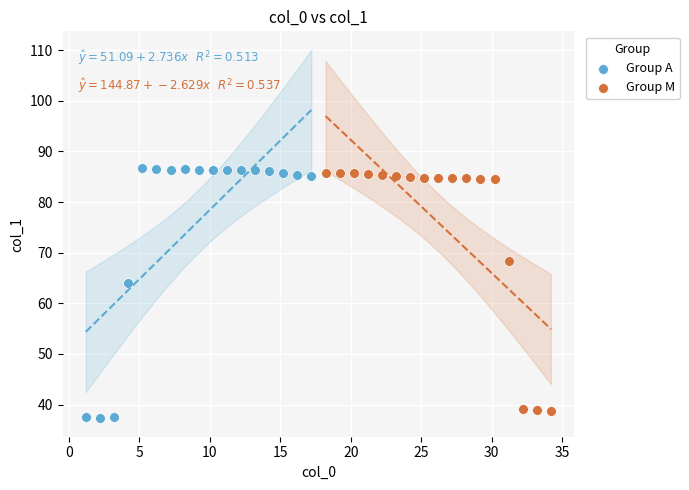

Which series reaches the minimum Y coordinate?

Group A